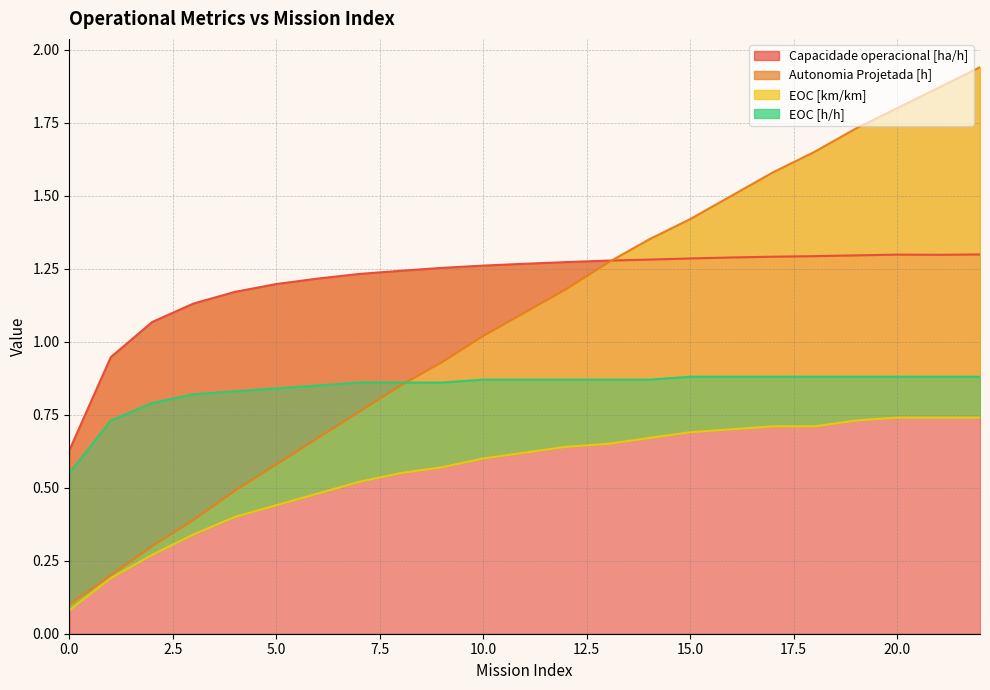

What is the sum of the EOC [km/km] values at 18 and 1?

0.9